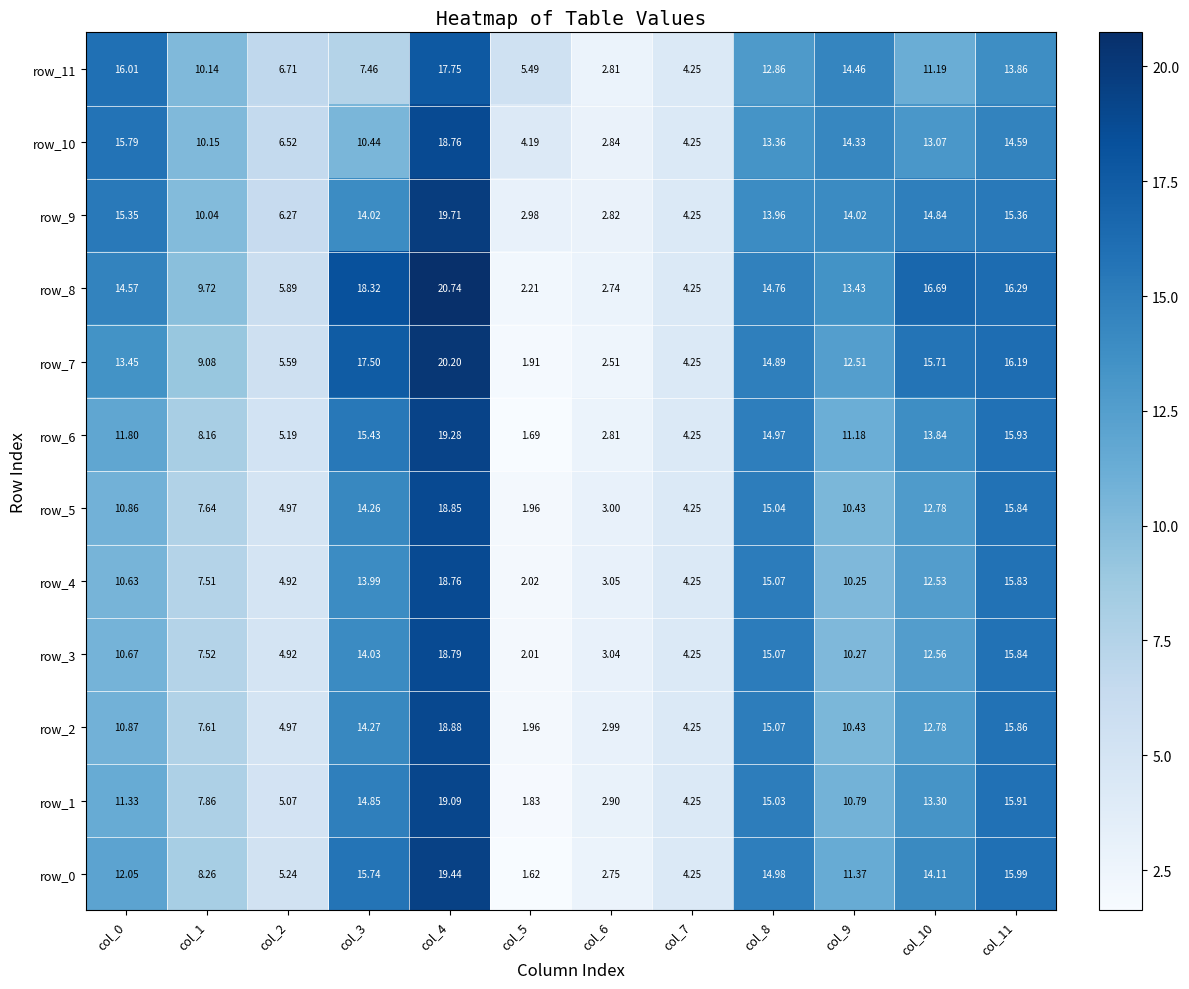

Which label corresponds to the largest value in the chart?

col_4